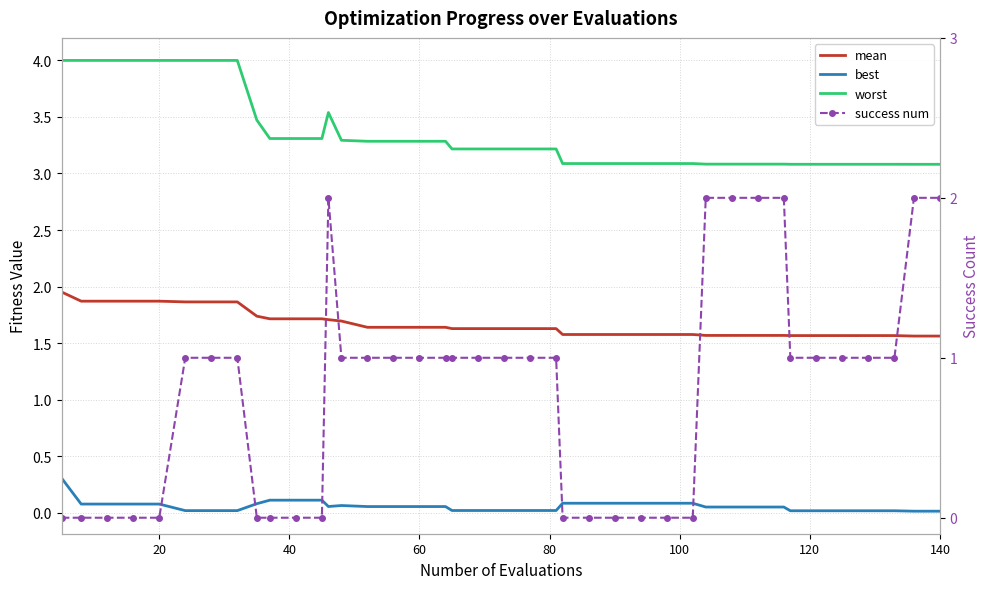

The value of worst at 8 is 5.3. True or false?

False